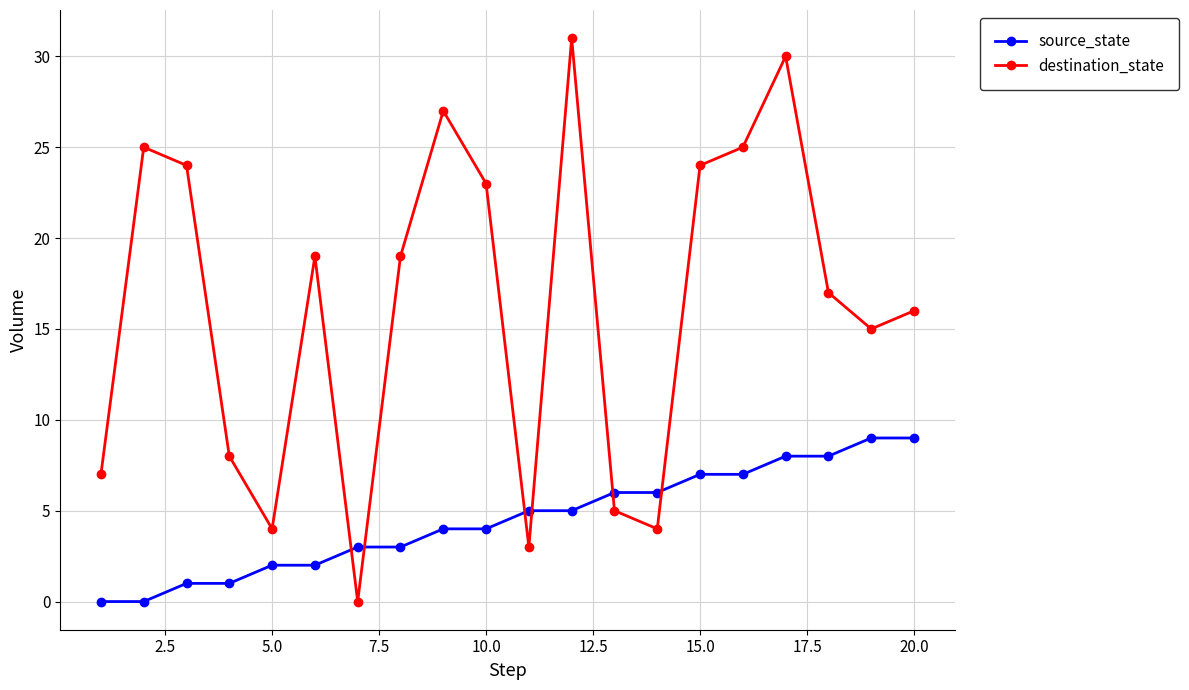

Which series has the widest spread of values?

destination_state